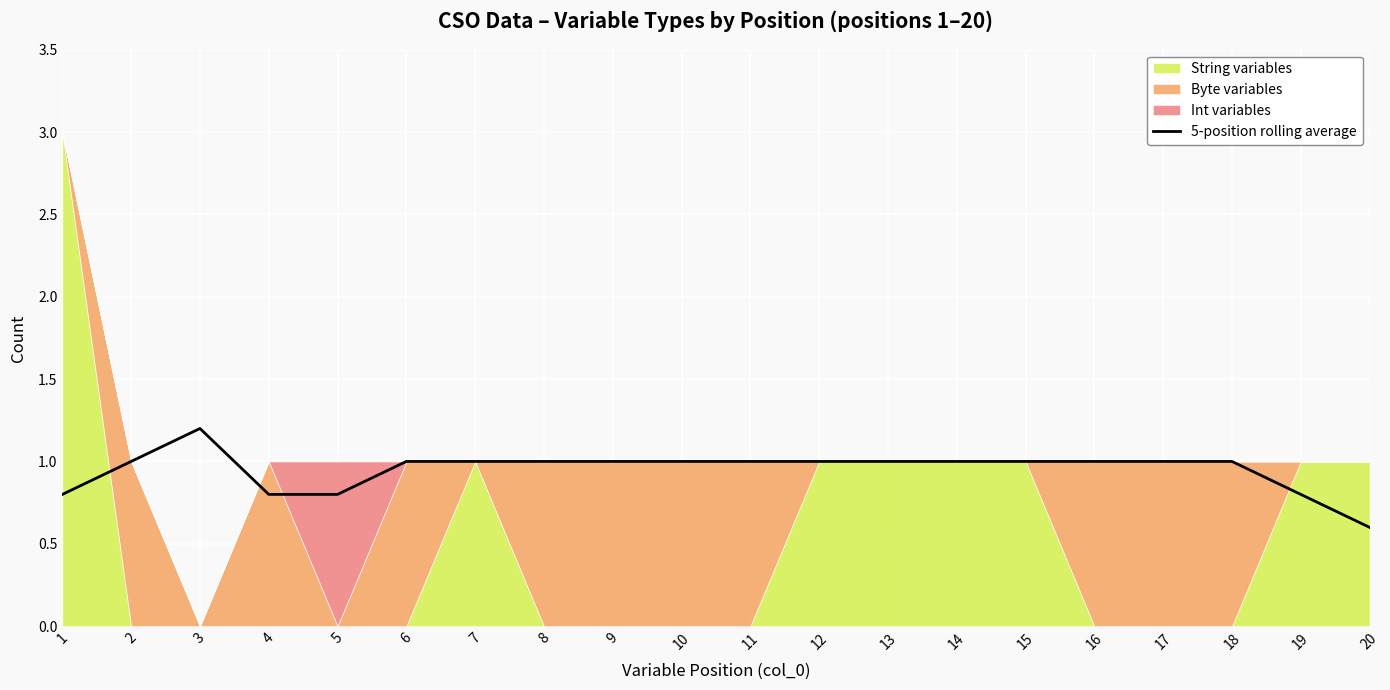

What is the ratio of the value at 2 to the value at 13?

1.0